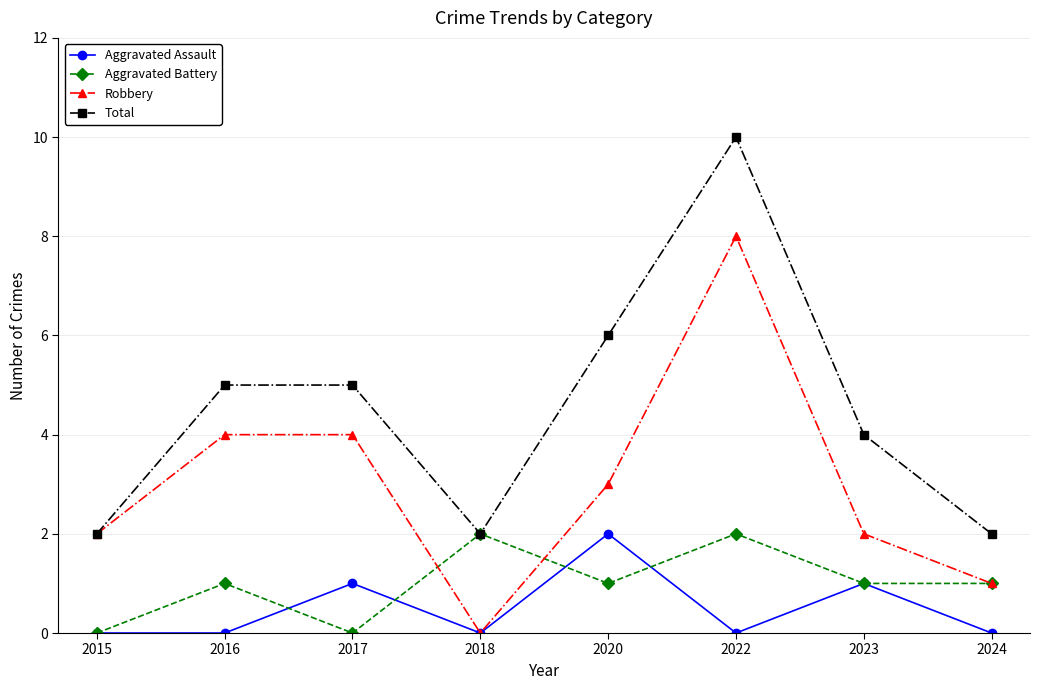

True or false: Aggravated Assault and Total intersect in this chart.

False